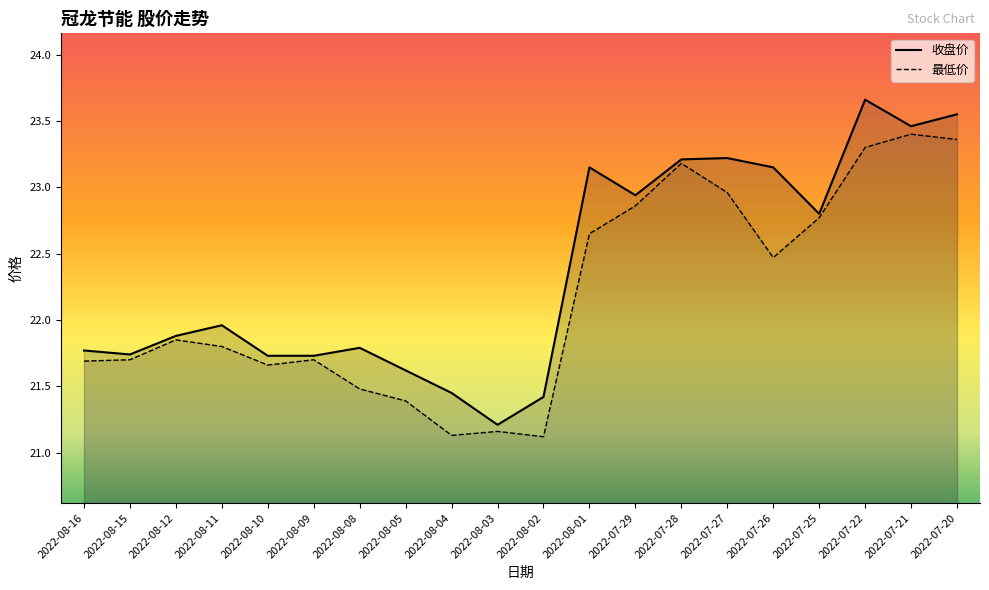

What is the average value of the 收盘价 series?

22.4